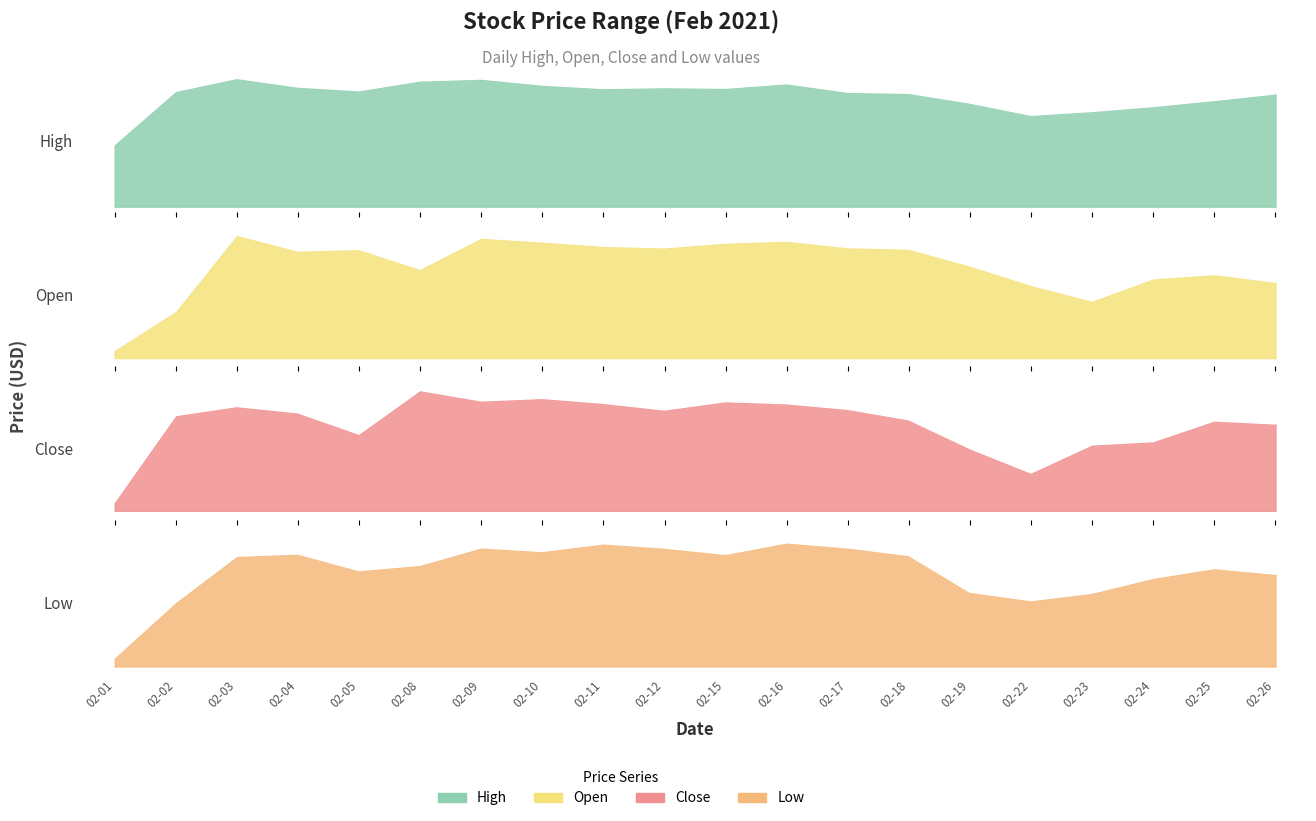

Reading right to left, transcribe all the data shown in this chart.

High: 132.6	130.1	127.8	126.0	124.5	129.1	132.8	133.2	136.4	134.7	134.9	134.6	135.9	138.2	137.4	133.8	135.2	138.4	133.5	113.5
Open: 124.2	126.1	125.0	119.4	123.4	128.2	132.5	132.8	134.5	134.0	132.8	133.2	134.3	135.2	127.4	132.4	132.0	136.0	116.8	107.0
Close: 128.7	129.3	124.9	124.2	118.2	123.4	129.6	131.8	133.1	133.5	131.7	133.2	134.2	133.7	135.9	126.5	131.1	132.4	130.5	111.9
Low: 124.2	125.7	123.1	119.2	117.2	119.5	129.1	131.1	132.3	129.3	131.0	132.1	130.1	131.1	126.5	125.1	129.4	128.8	116.8	102.3